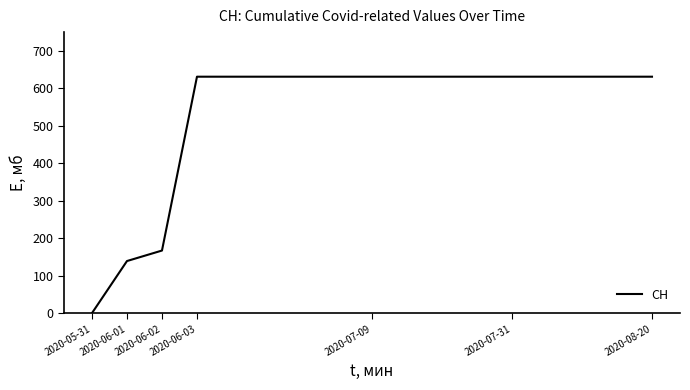

What is the difference between the maximum and minimum values?

631